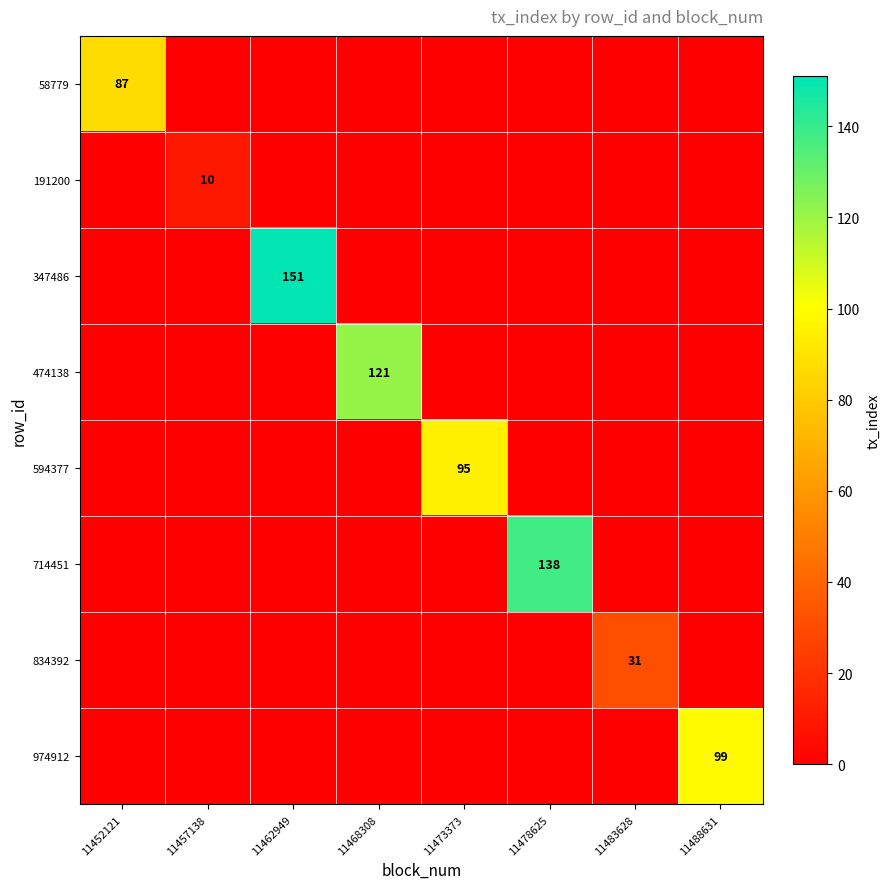

What is the highest value of the 714451 series?

138